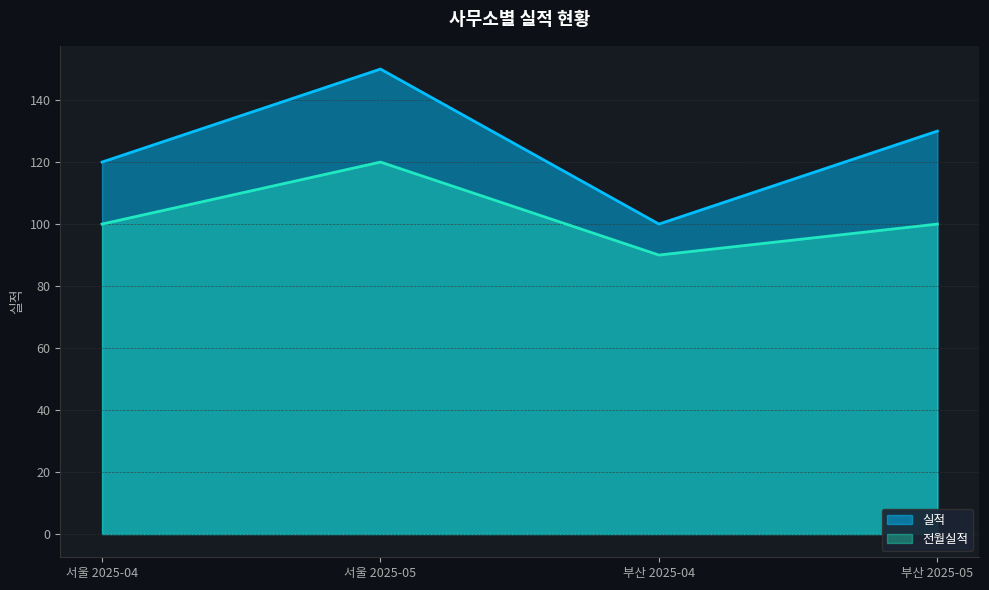

Which has a higher value, 부산 2025-04 or 서울 2025-04?

서울 2025-04